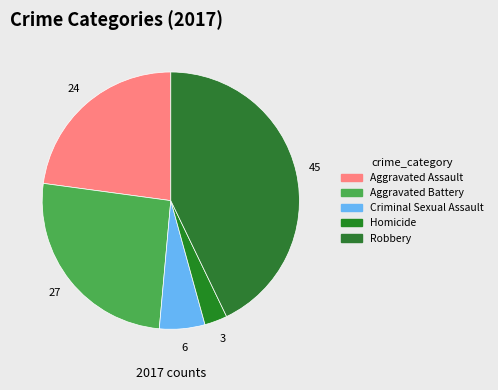

To the nearest percent, what portion does Aggravated Assault represent?

23%